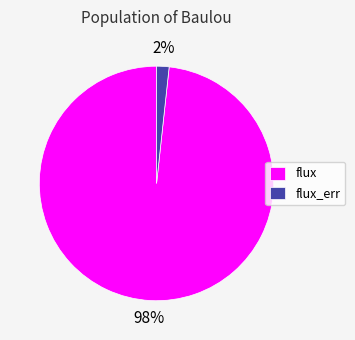

Is it true that flux_err is 7% of the pie?

False